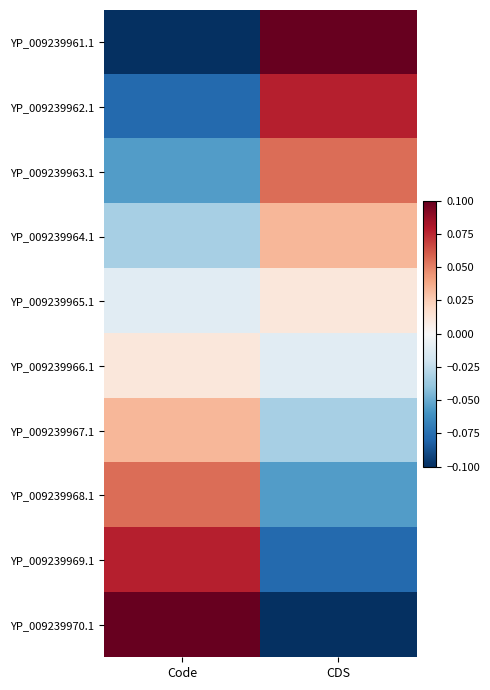

Reading right to left, what are all the values shown in this chart?

YP_009239961.1: CDS=0.1	Code=-0.1
YP_009239962.1: CDS=0.1	Code=-0.1
YP_009239963.1: CDS=0.1	Code=-0.1
YP_009239964.1: CDS=0.0	Code=-0.0
YP_009239965.1: CDS=0.0	Code=-0.0
YP_009239966.1: CDS=-0.0	Code=0.0
YP_009239967.1: CDS=-0.0	Code=0.0
YP_009239968.1: CDS=-0.1	Code=0.1
YP_009239969.1: CDS=-0.1	Code=0.1
YP_009239970.1: CDS=-0.1	Code=0.1